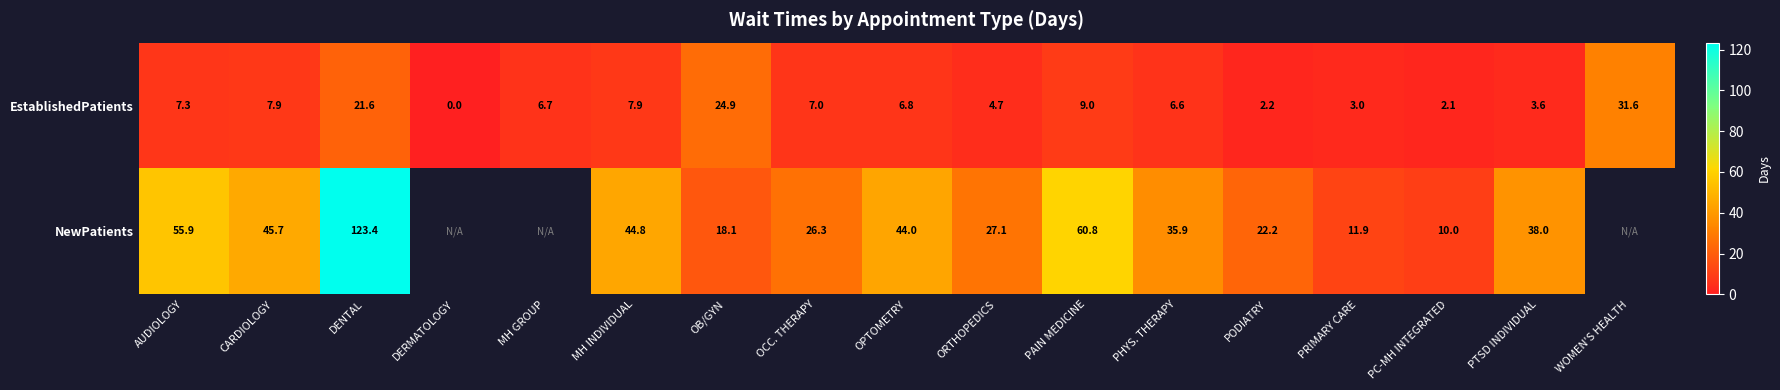

At how many categories does at least one series exceed 61?

1